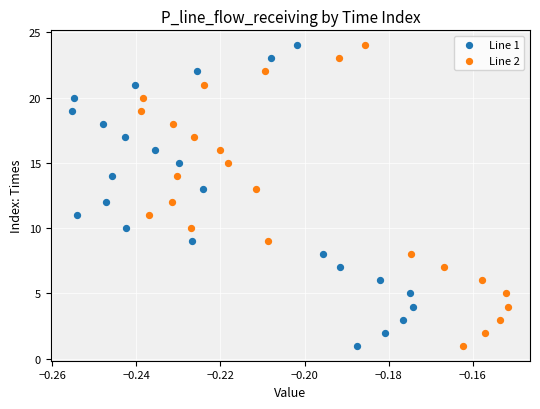

What are all the series names shown in the legend?

Line 1, Line 2